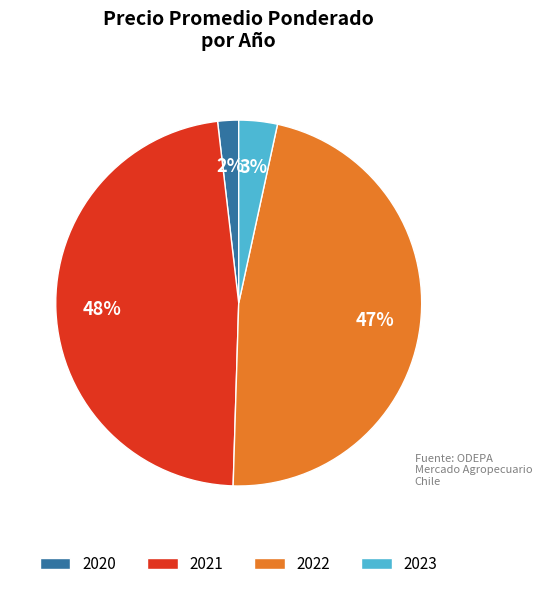

Do 2023 and 2021 together represent more than half of the pie?

Yes